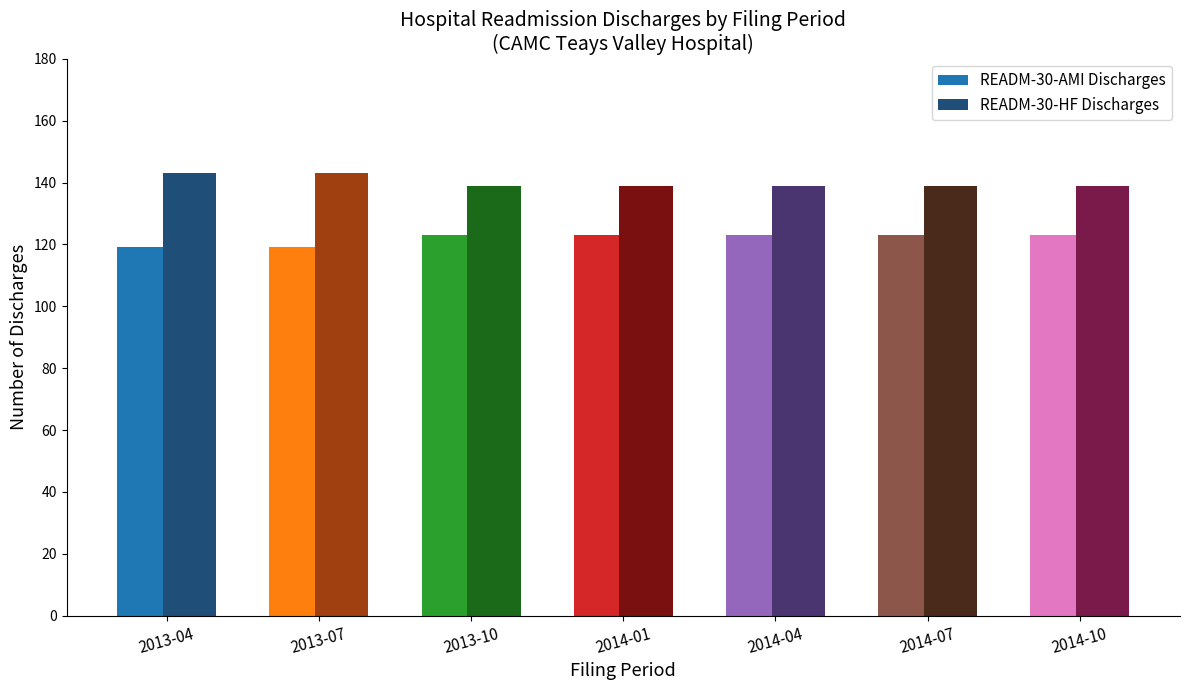

How many data points does each series have?

7